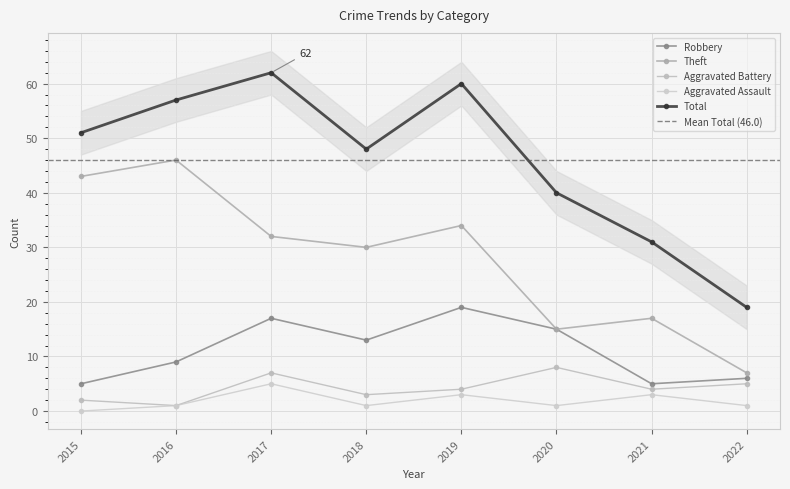

What is the difference between the highest and lowest values at 2016?

56